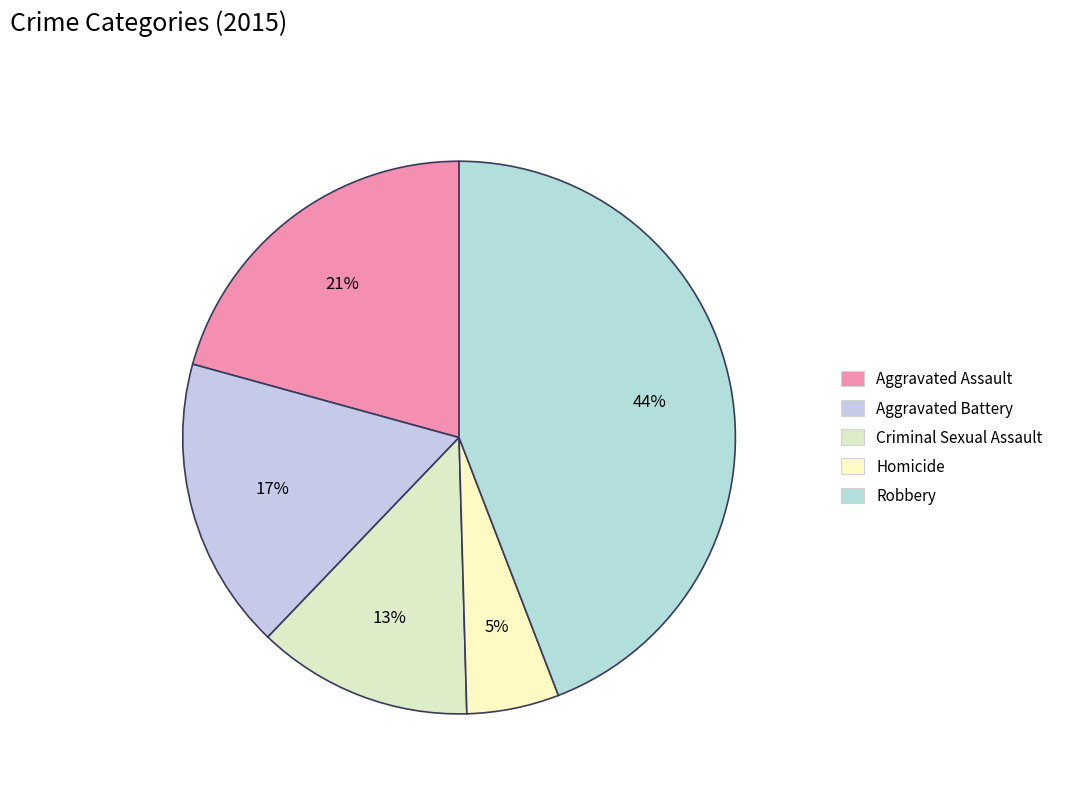

Rank the categories by value from lowest to highest.

Homicide, Criminal Sexual Assault, Aggravated Battery, Aggravated Assault, Robbery